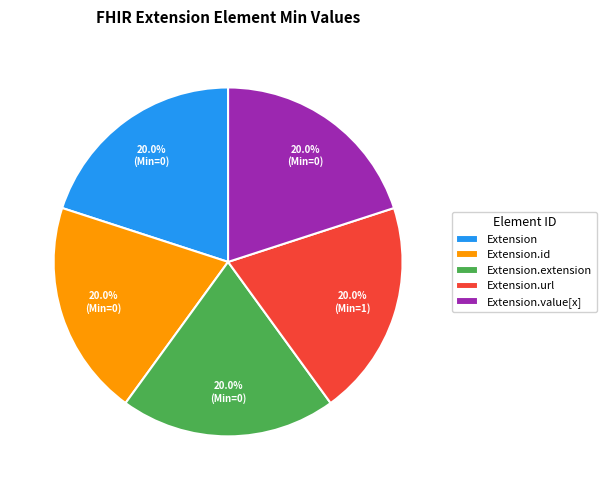

To the nearest percent, what percentage of the pie is Extension.url?

20%